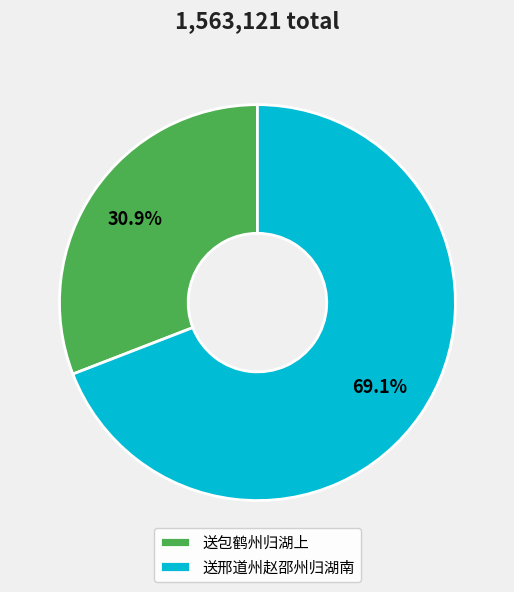

To the nearest percent, what portion does 送邢道州赵邵州归湖南 represent?

69%